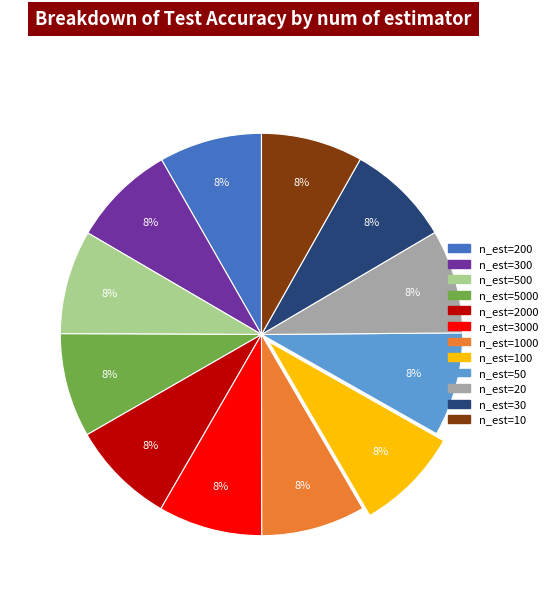

Is there any slice that represents more than half of the pie?

No